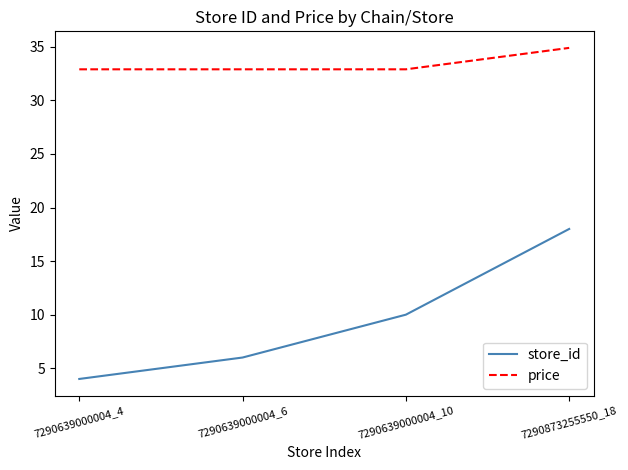

What is the lowest value of the store_id series?

4.0